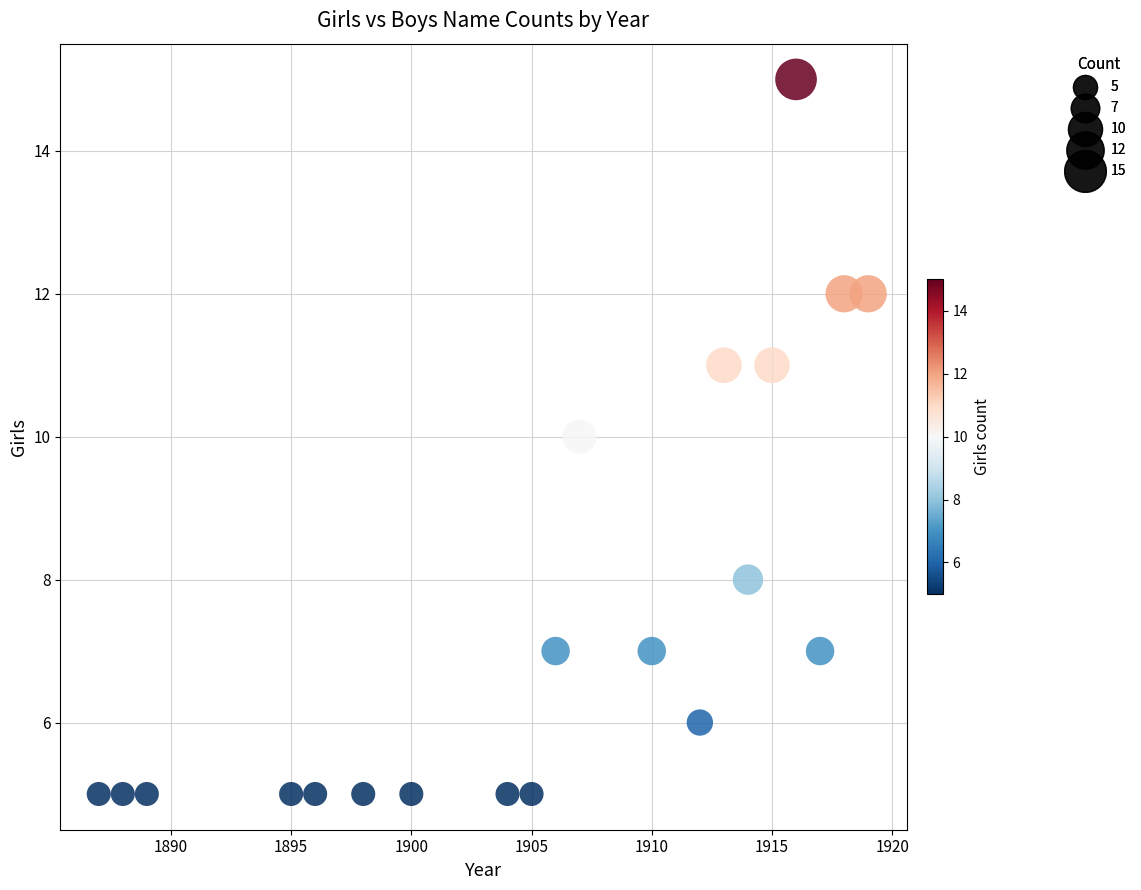

What is the range of Y values (max minus min)?

10